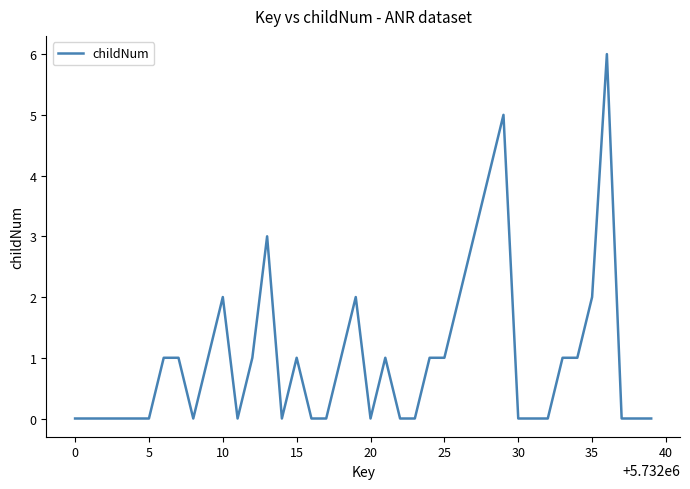

What is the maximum value shown in the chart?

6